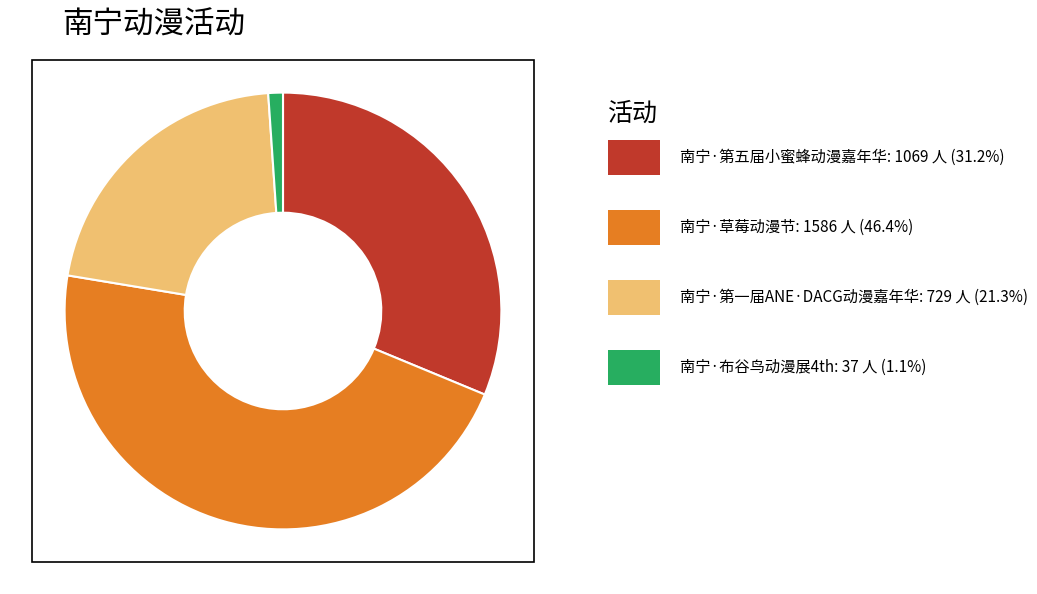

Does any single category account for the majority?

No